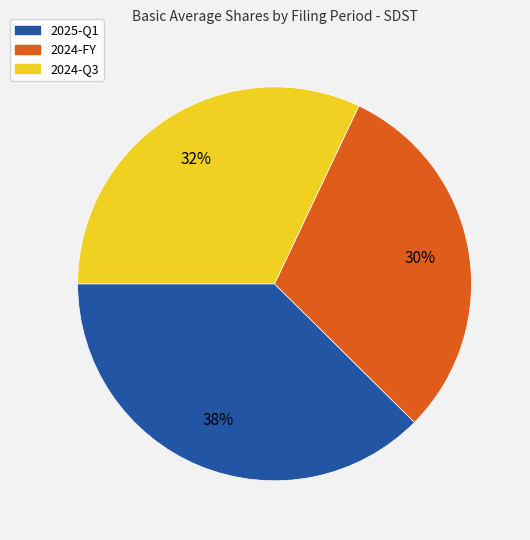

Does 2024-FY account for over 50% of the chart?

No